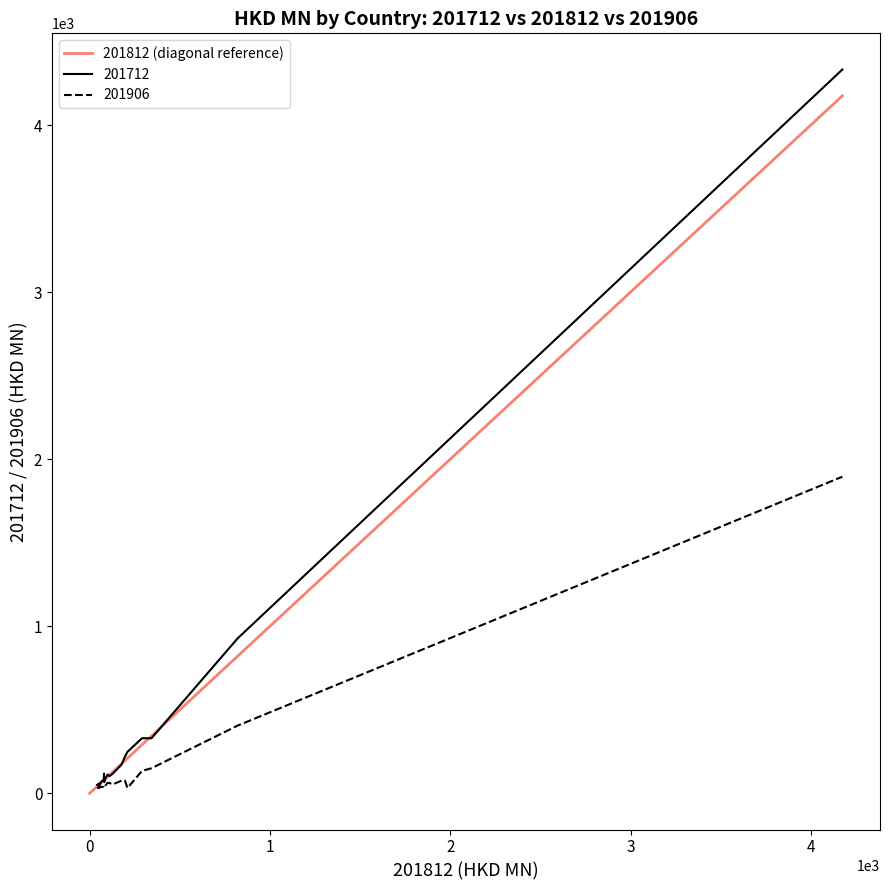

What is the approximate value of 201906 at KOREA REP?

37.7